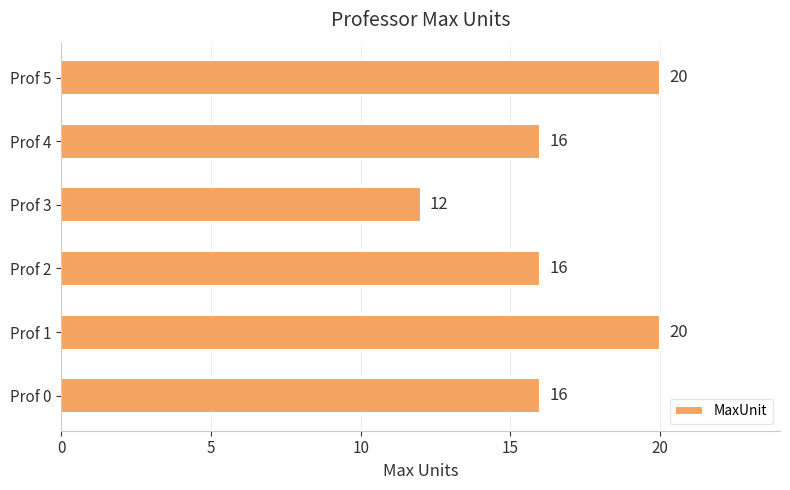

Reading bottom to top, extract all data points from this chart.

Prof 0=16	Prof 1=20	Prof 2=16	Prof 3=12	Prof 4=16	Prof 5=20